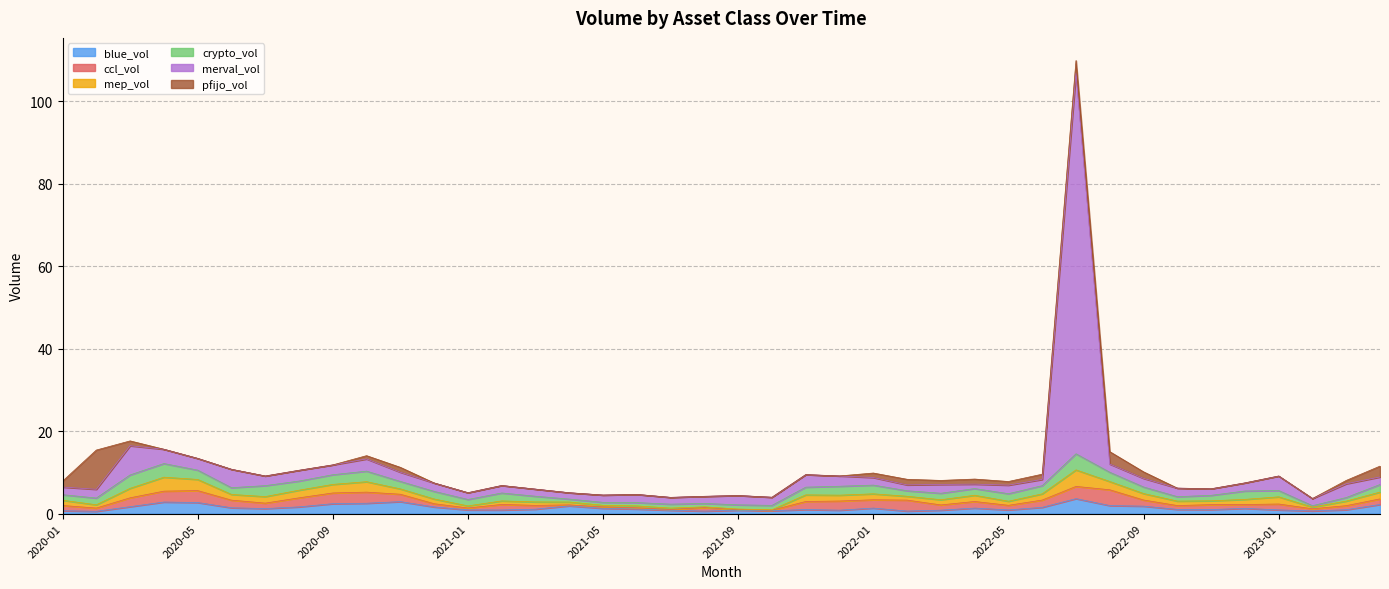

Where do blue_vol and merval_vol first cross each other?

2020-08 and 2020-09